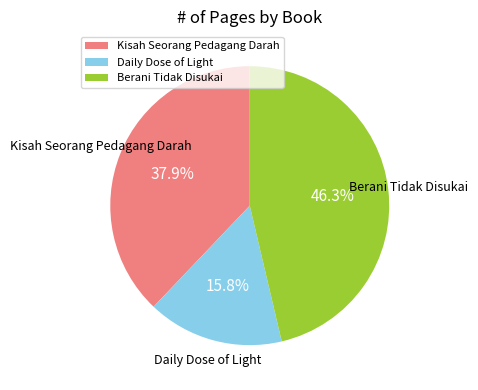

Rank the categories by value from lowest to highest.

Daily Dose of Light, Kisah Seorang Pedagang Darah, Berani Tidak Disukai